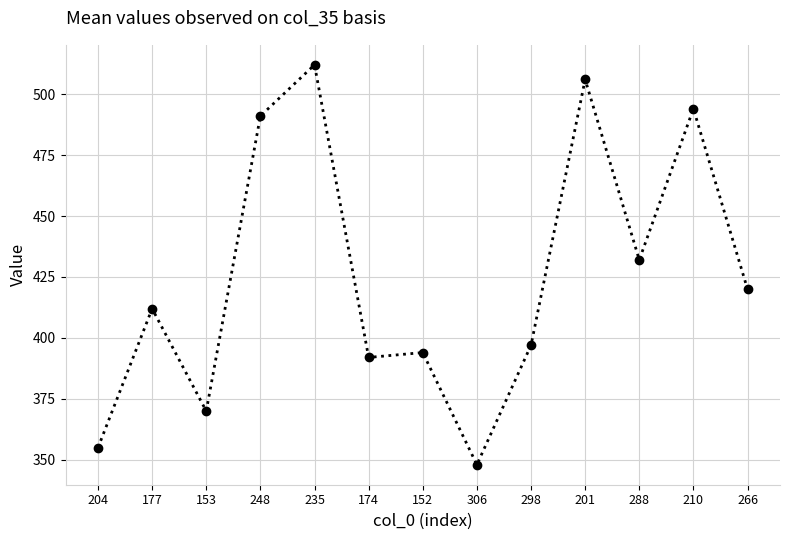

Which has a higher value, 306 or 298?

298